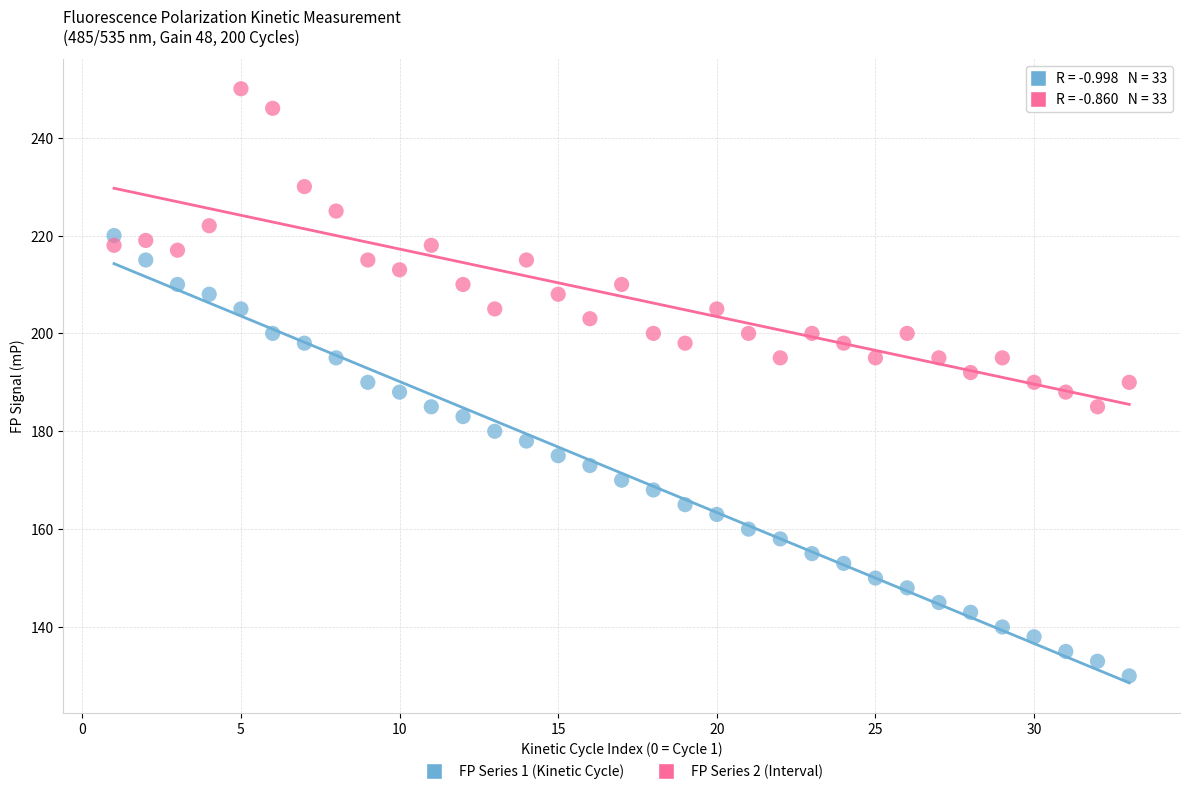

Which series reaches the maximum Y coordinate?

FP Series 2 (Interval)